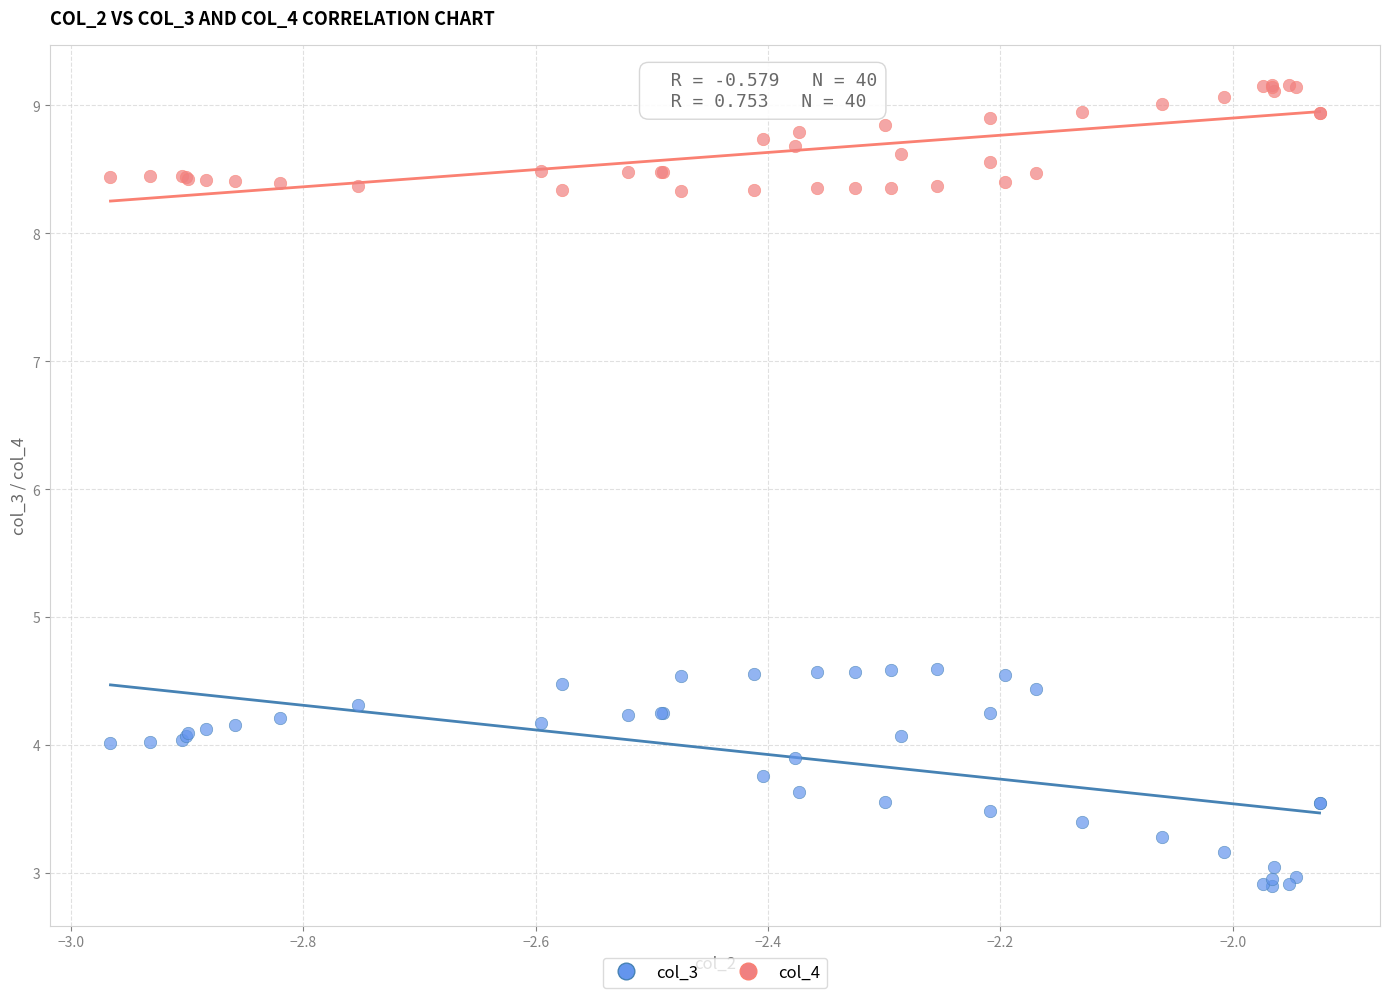

Which series reaches the minimum Y coordinate?

col_3